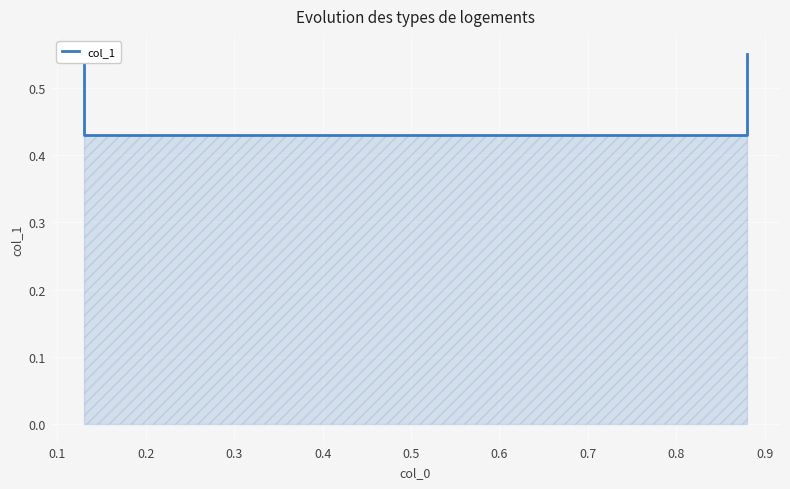

What is the average value?

0.5